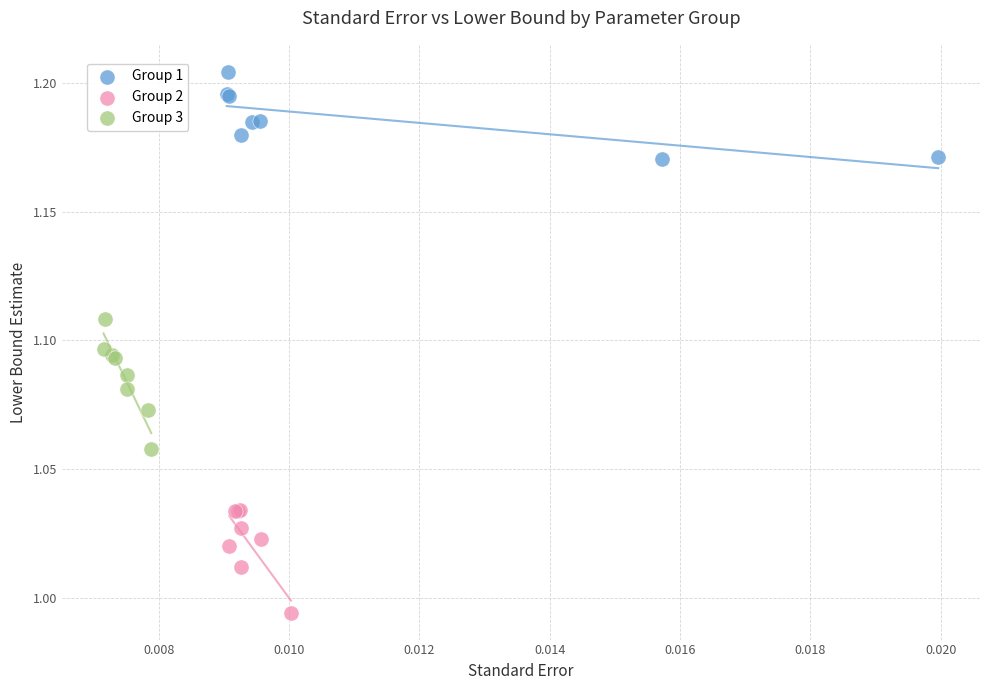

Which series has the widest spread of Y values?

Group 3